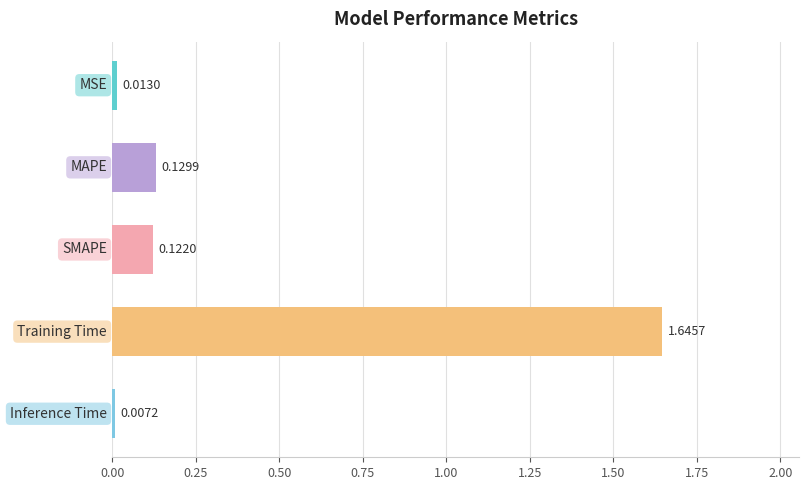

What is the average value?

0.4